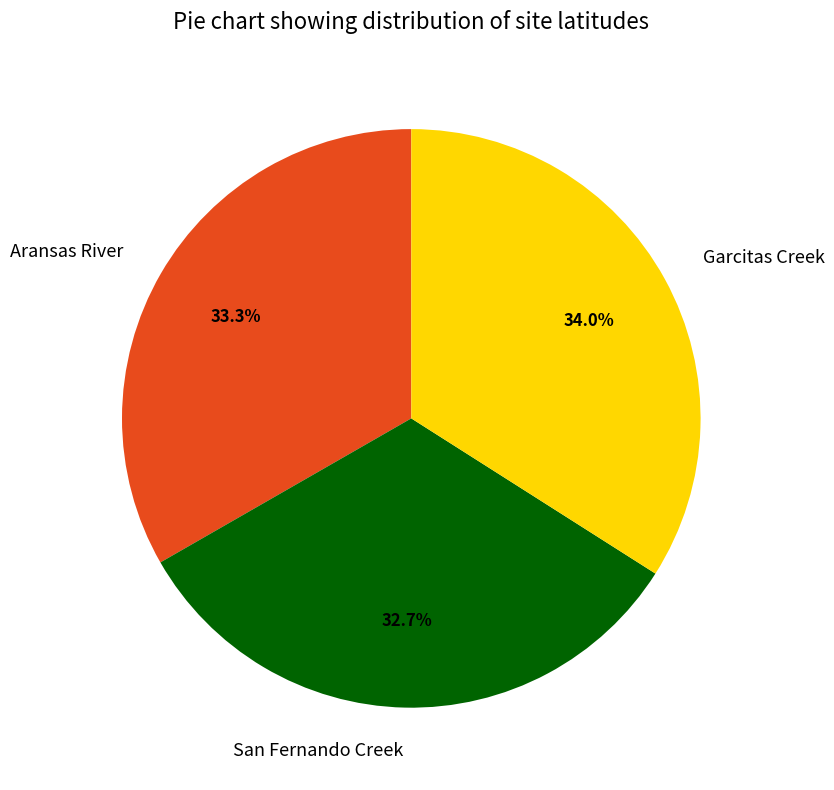

The Garcitas Creek slice represents 34% of the pie. True or false?

True